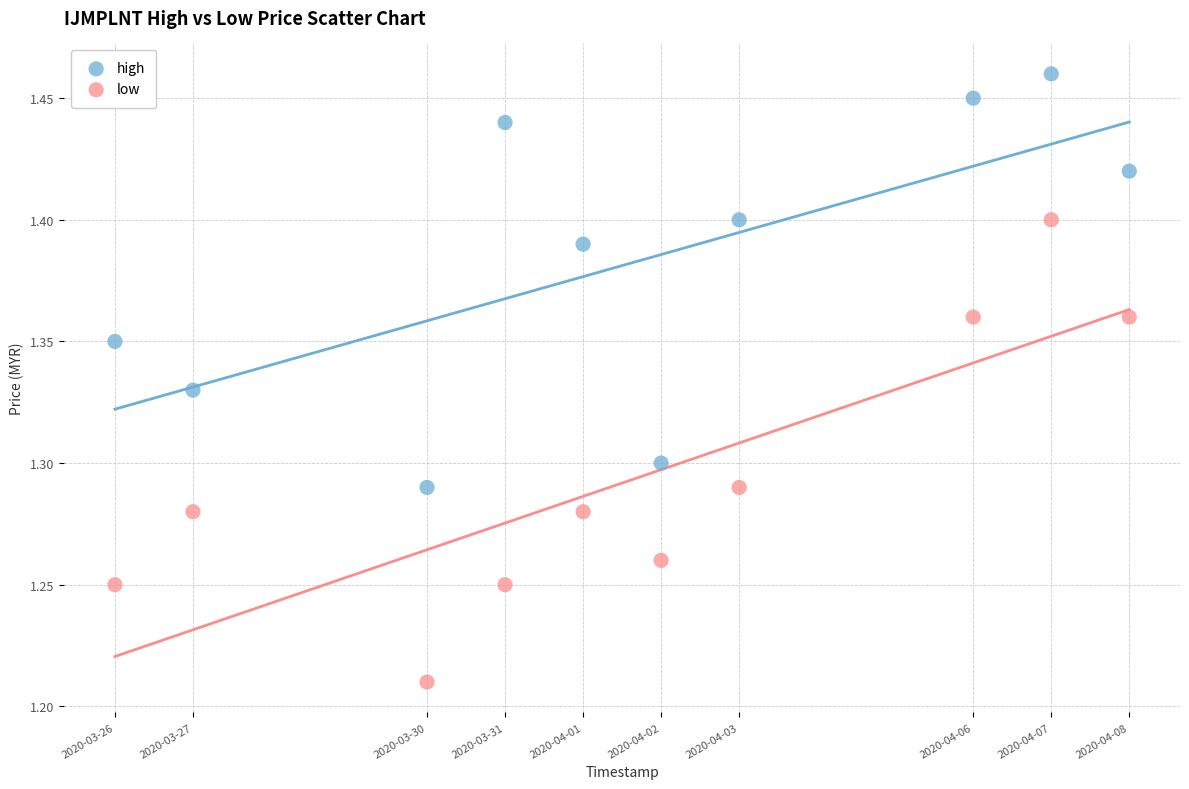

Which series reaches the maximum Y coordinate?

high